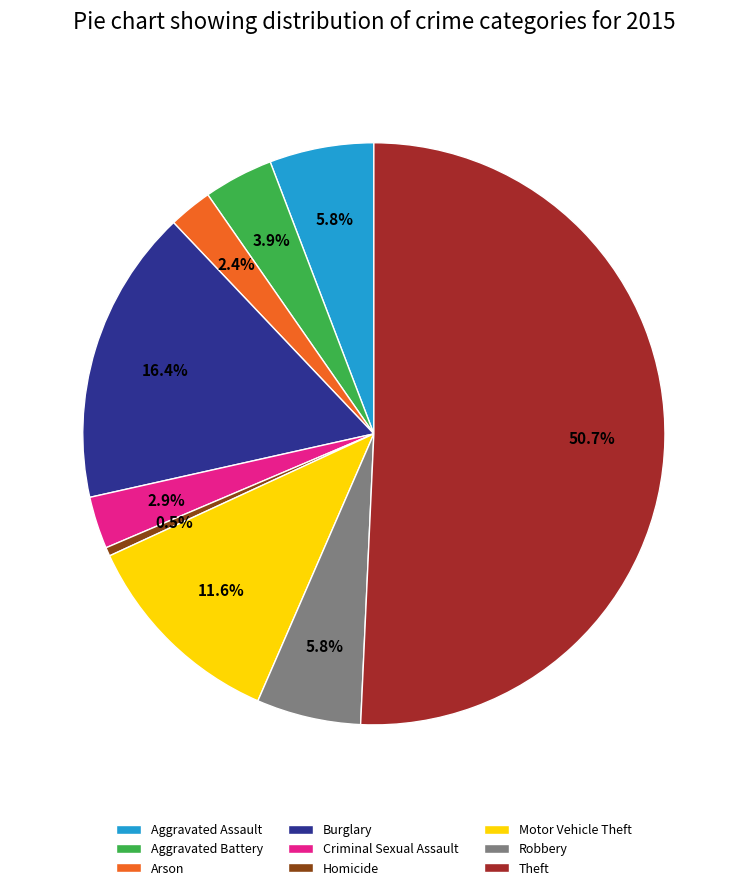

True or false: Aggravated Assault accounts for 1% of the total.

False